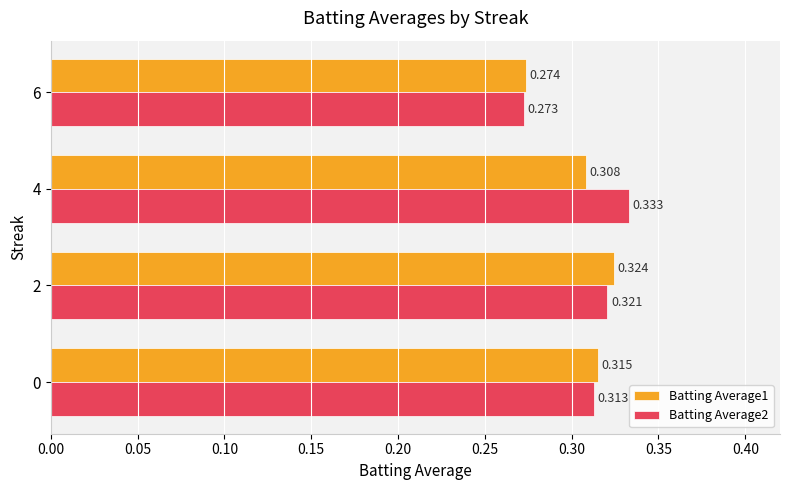

Is the value of Batting Average1 at 0 greater than the value of Batting Average2 at 6?

Yes